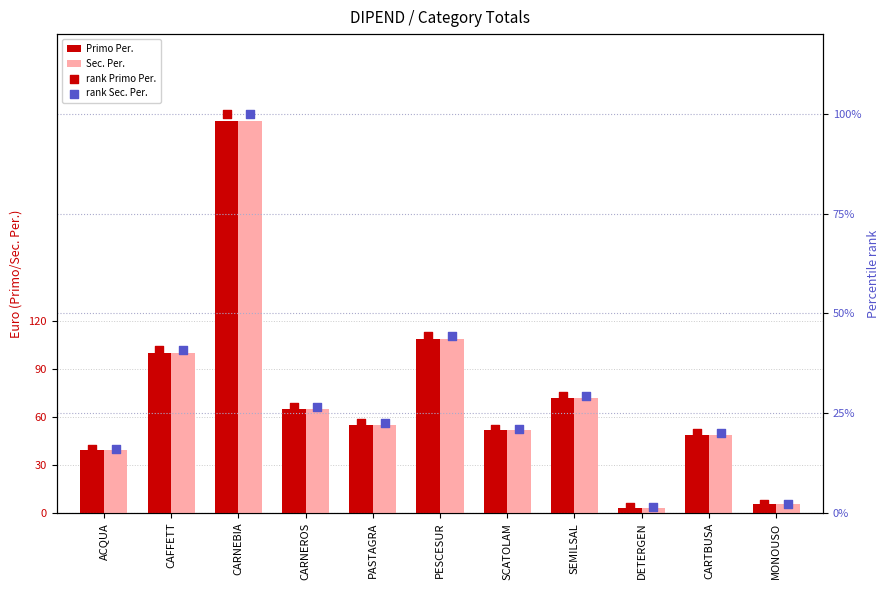

Which series has the widest spread of Y values?

Primo Per.